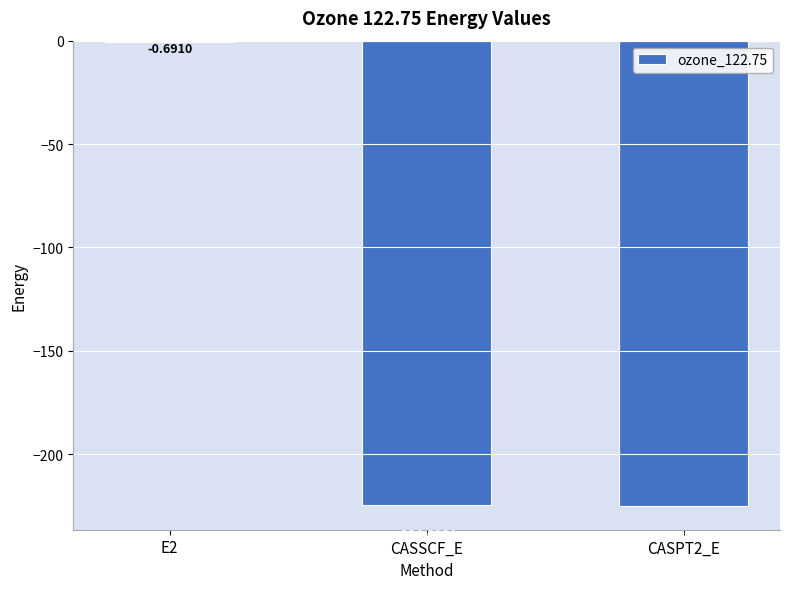

Does the chart contain stacked bars?

No